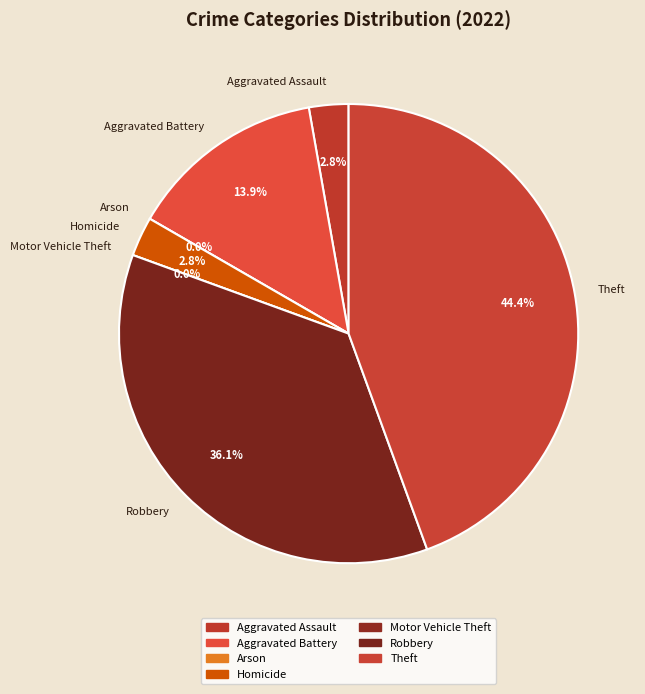

To the nearest percent, what is the average slice percentage?

14%